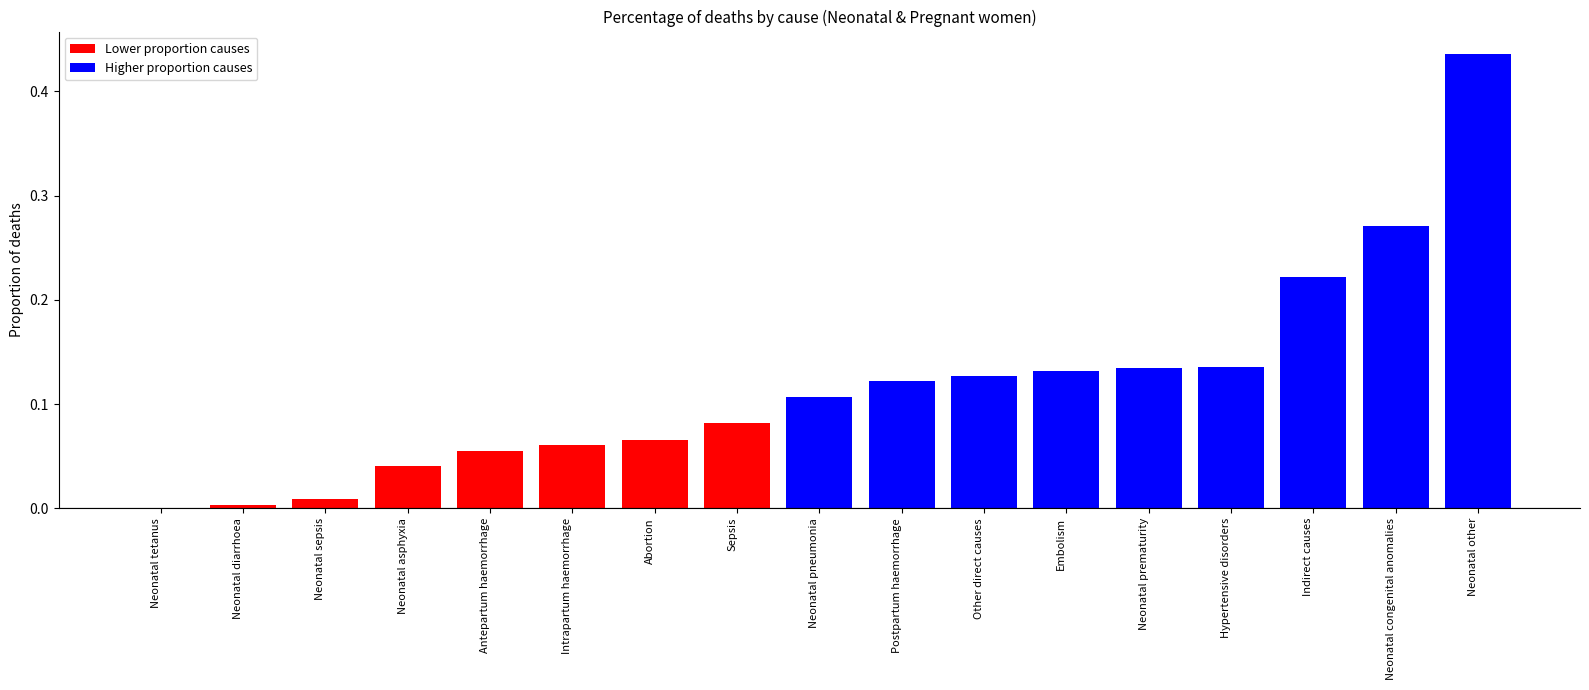

What is the average value?

0.1